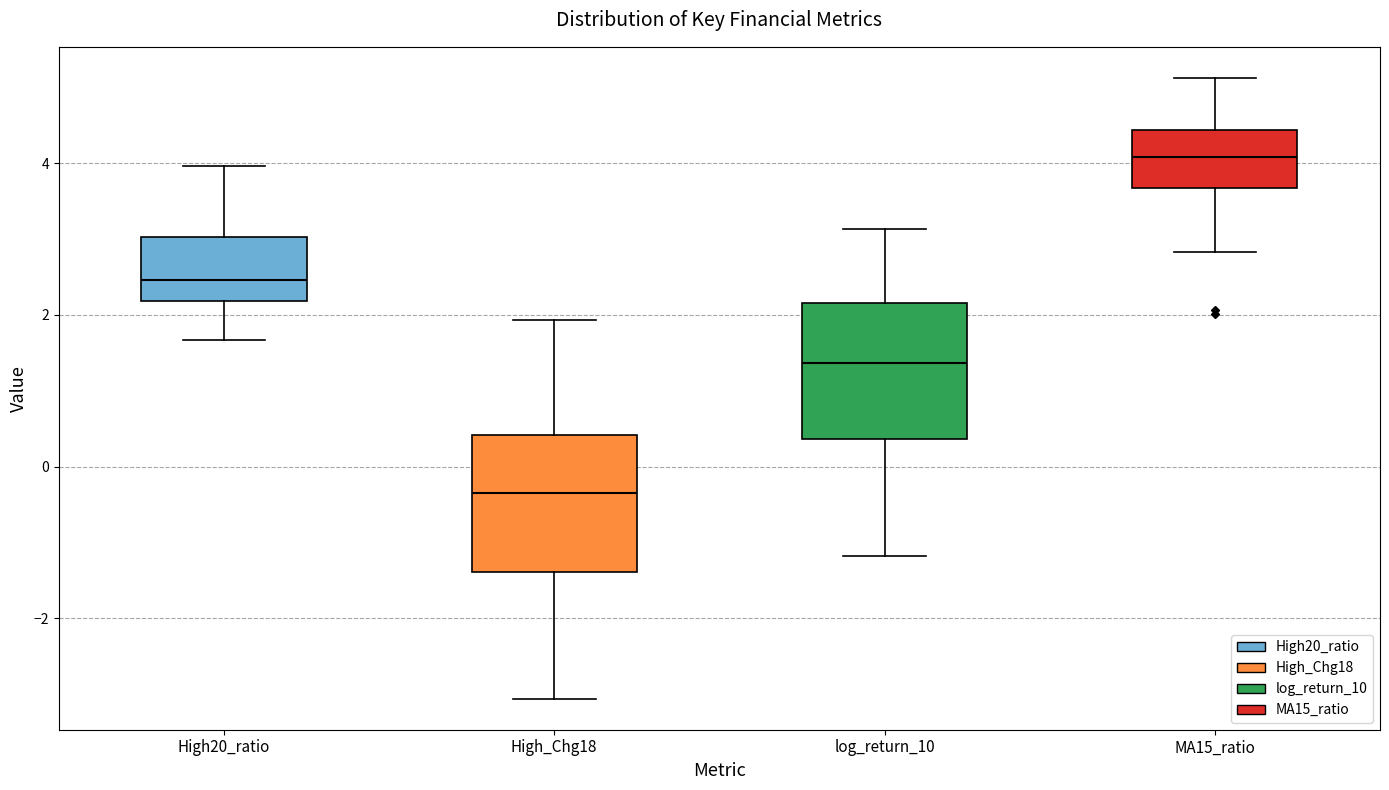

Reading left to right, read every box against the y-axis: the position of its median line, the range the box covers, and the ends of its whiskers. The values are not printed on the chart, so give them approximately, as read against the axis.

High20_ratio: median 2.4, box 2.2 to 3.0, whiskers 1.6 to 4.0
High_Chg18: median -0.4, box -1.4 to 0.4, whiskers -3.0 to 2.0
log_return_10: median 1.4, box 0.4 to 2.2, whiskers -1.2 to 3.2
MA15_ratio: median 4.0, box 3.6 to 4.4, whiskers 2.8 to 5.2